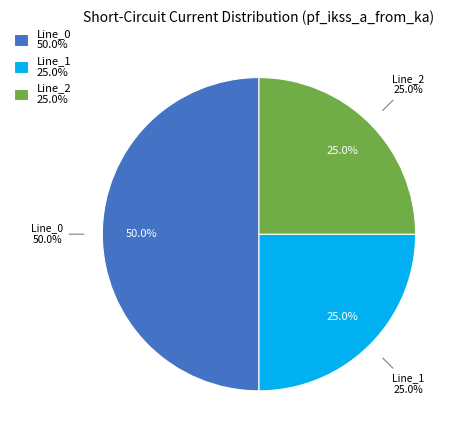

To the nearest percent, what is the difference between the largest and smallest slice percentages?

25%